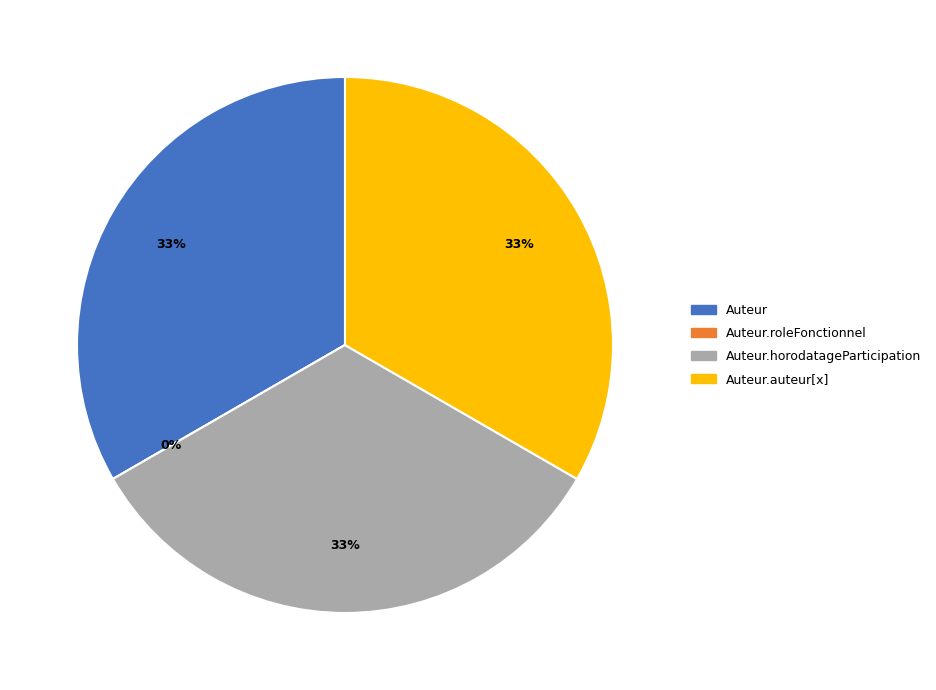

Is it true that Auteur.roleFonctionnel is 6% of the pie?

False